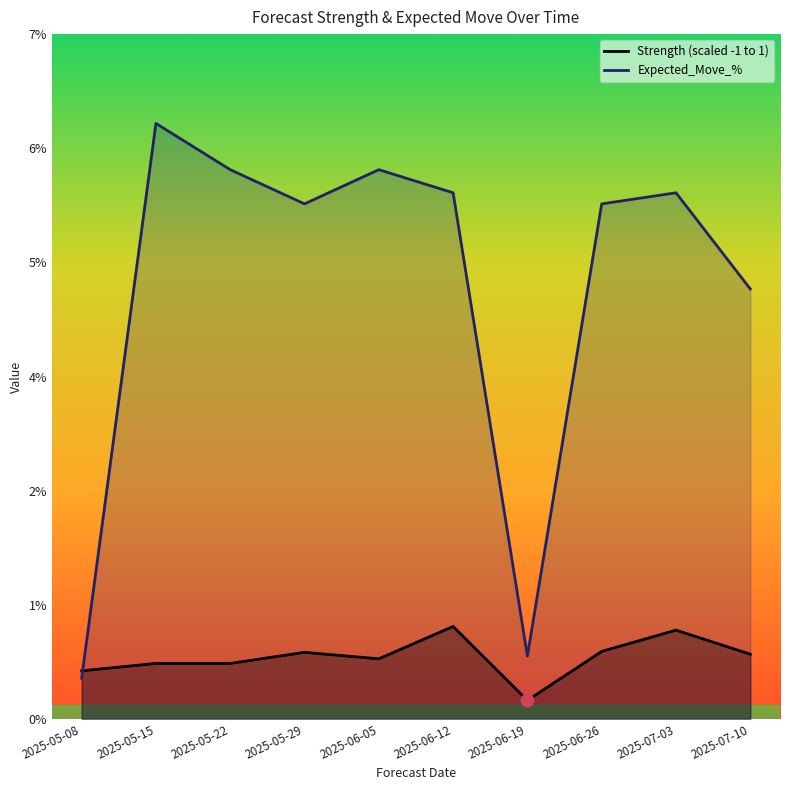

What are all the series names shown in the legend?

Strength (scaled -1 to 1), Expected_Move_%